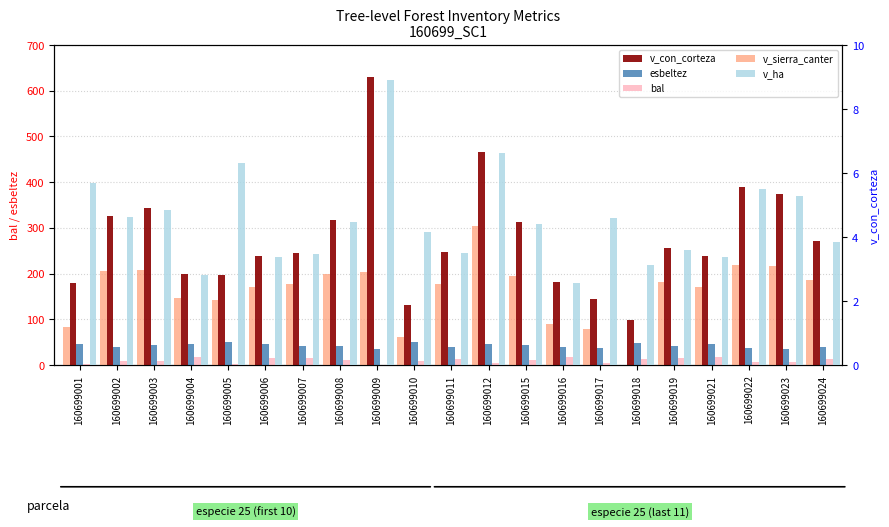

What is the value of the v_con_corteza bar at the 20th from the left?

374.2